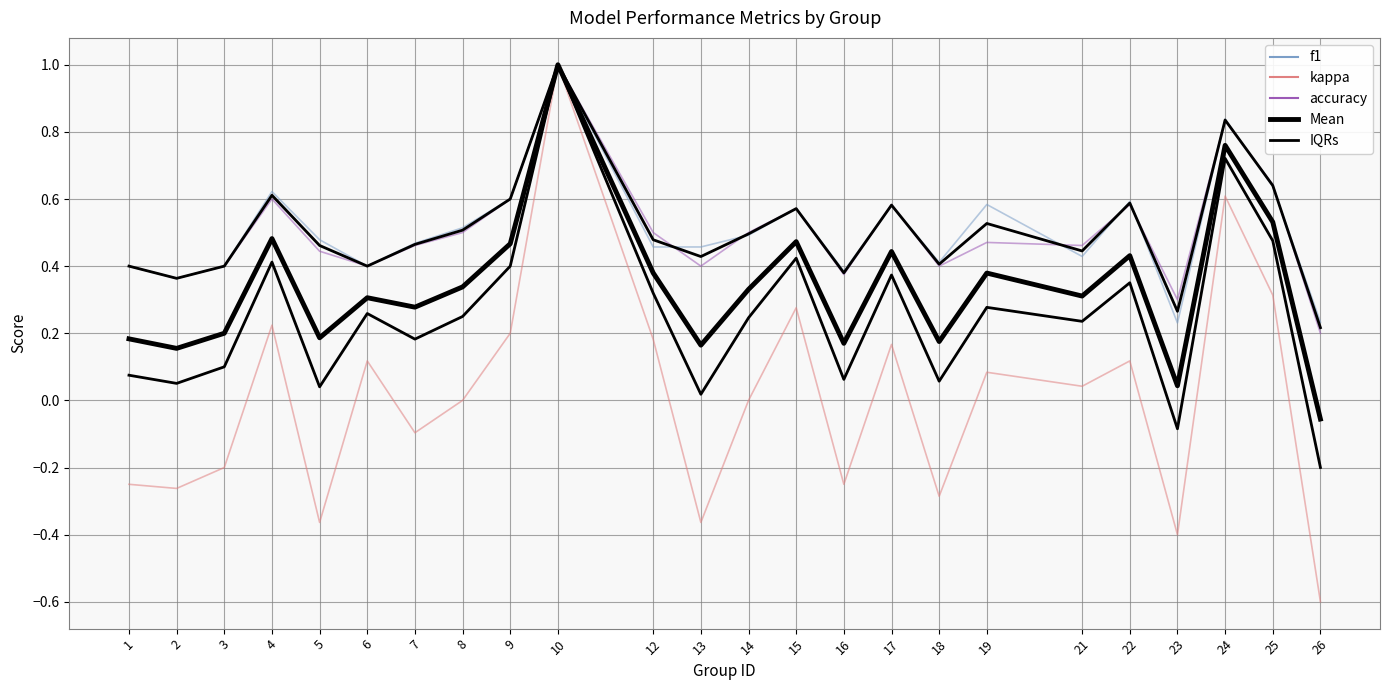

Count the number of data series in this chart.

5